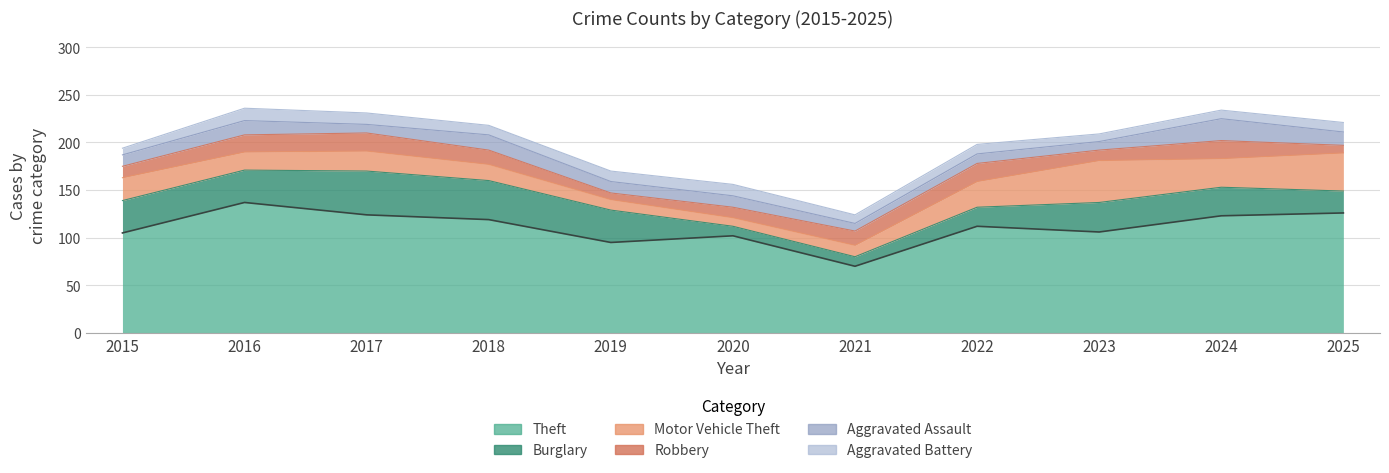

What value does the Aggravated Assault series have at 2015, to the nearest 5?

10